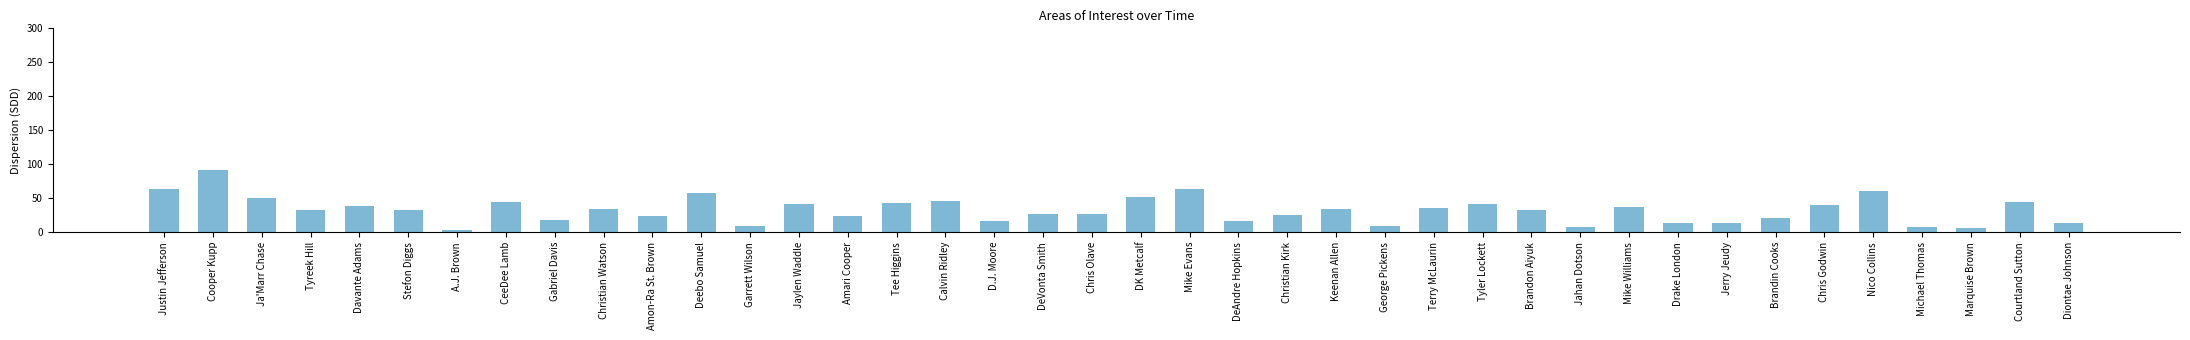

What is the label of the 3rd bar from the right?

Marquise Brown